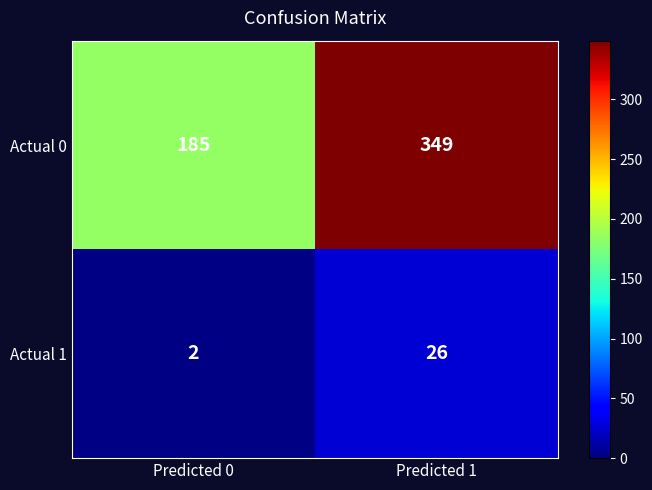

Which category has the highest value across all series?

Predicted 1